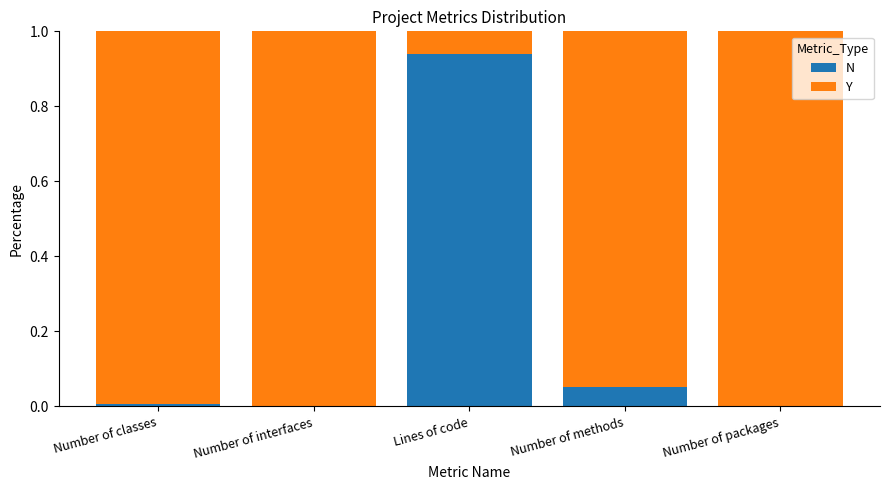

Is it true that N equals 0.6 at Lines of code?

False